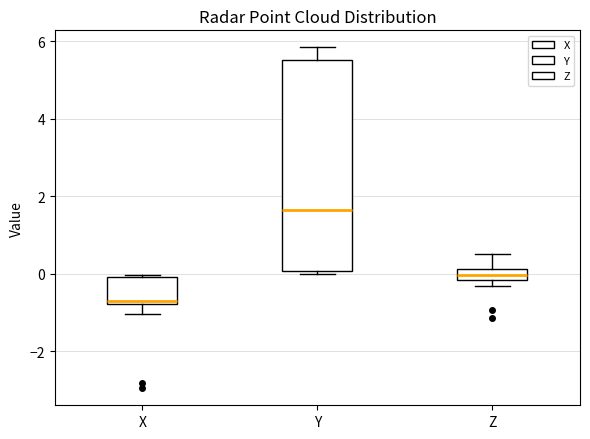

Comparing the boxes themselves (not the whiskers), which one is the tallest?

Y